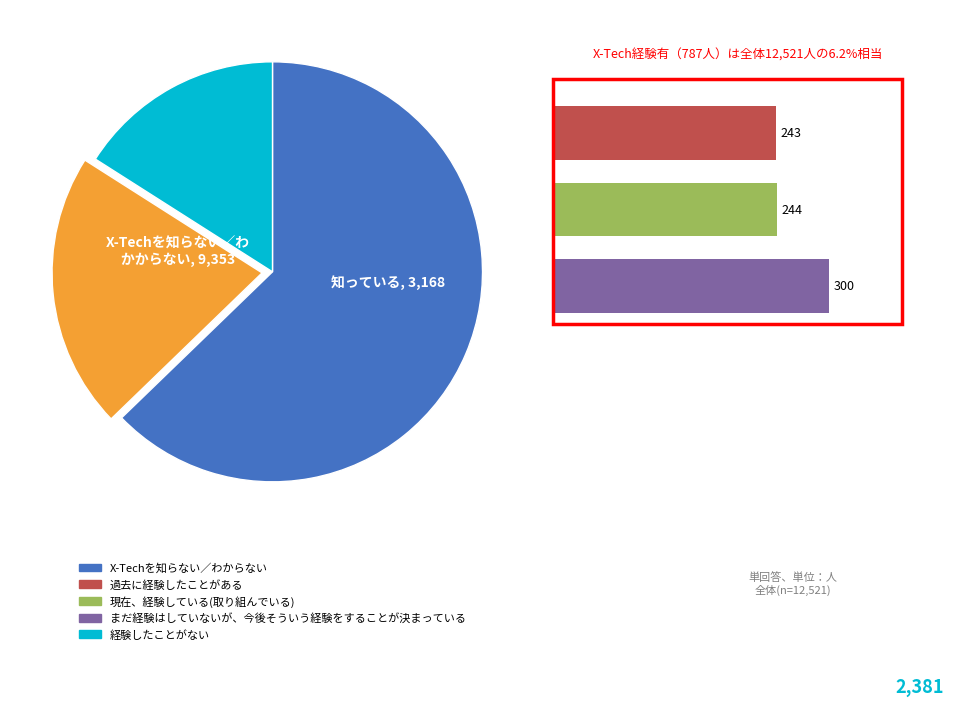

True or false: 2018-04-30 accounts for 23% of the total.

False